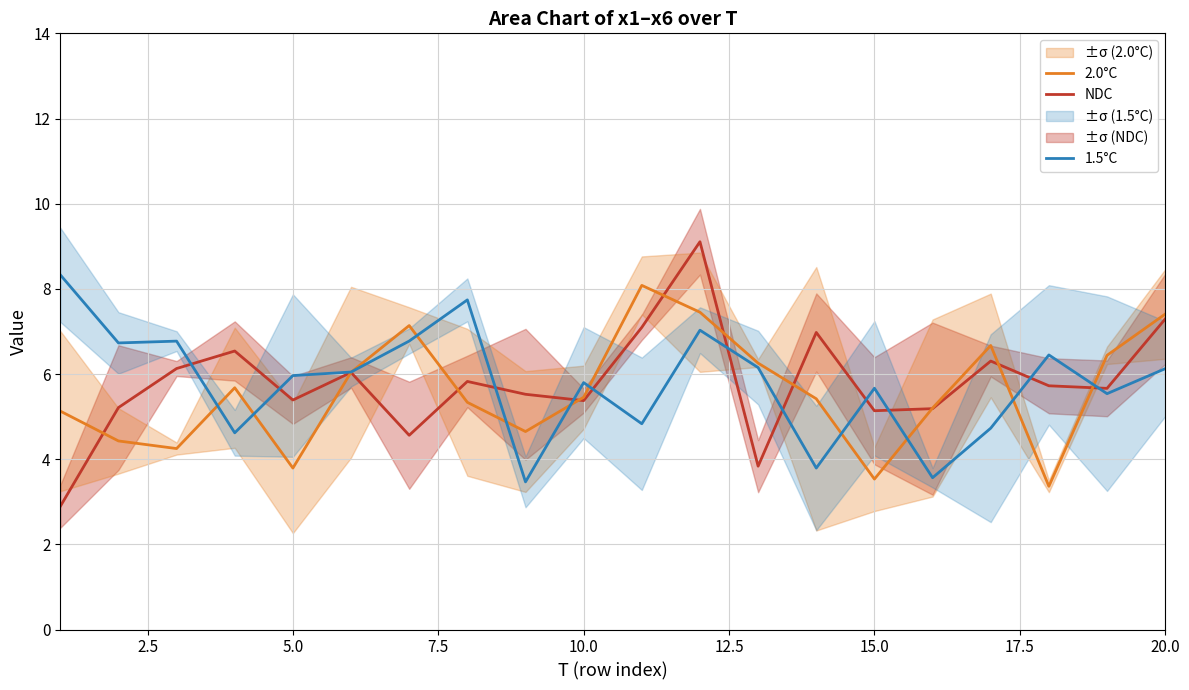

The NDC series shows 4.1 at 20.0. True or false?

False